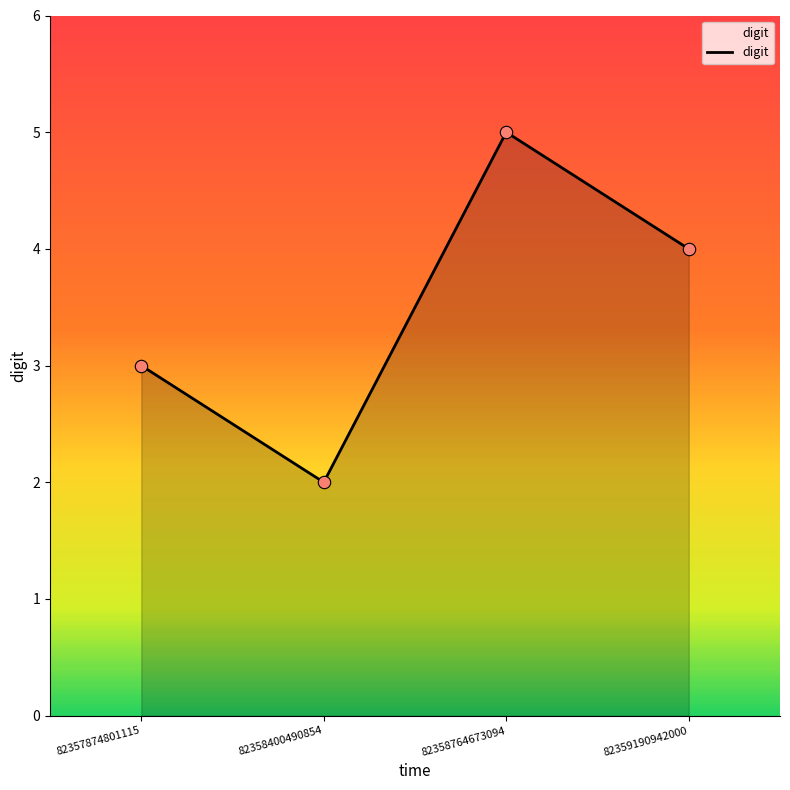

What is the change in value from 82357874801115 to 82358400490854?

-1